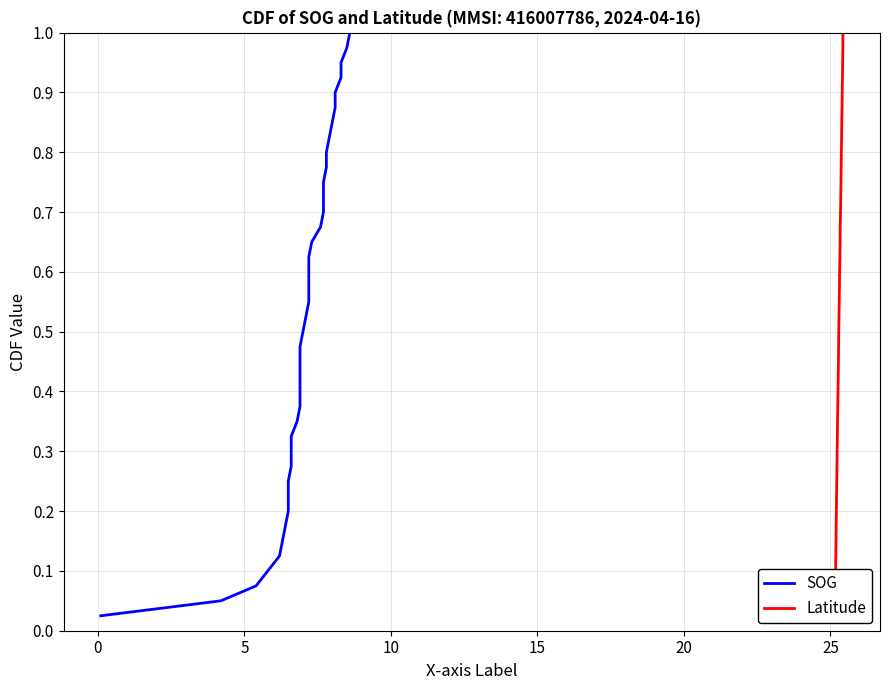

Does the chart have visible grid lines?

Yes